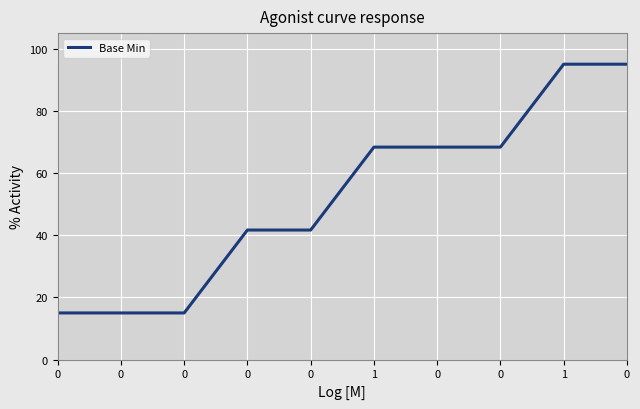

List the labels in order of value, smallest first.

0, 0, 0, 0, 0, 1, 0, 0, 1, 0